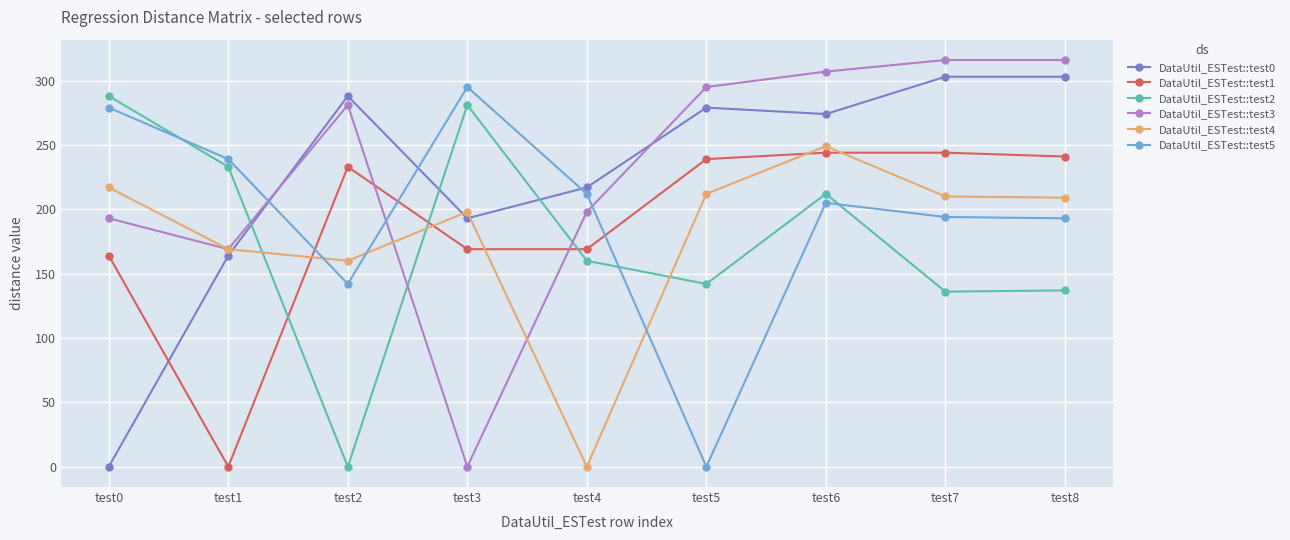

Where does the DataUtil_ESTest::test5 series first go above 205?

test0